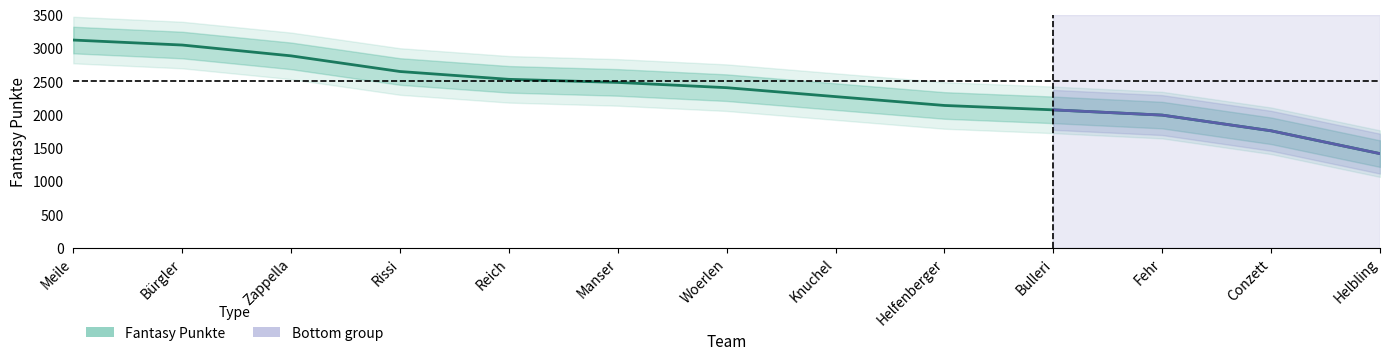

What is the average value?

2365.5